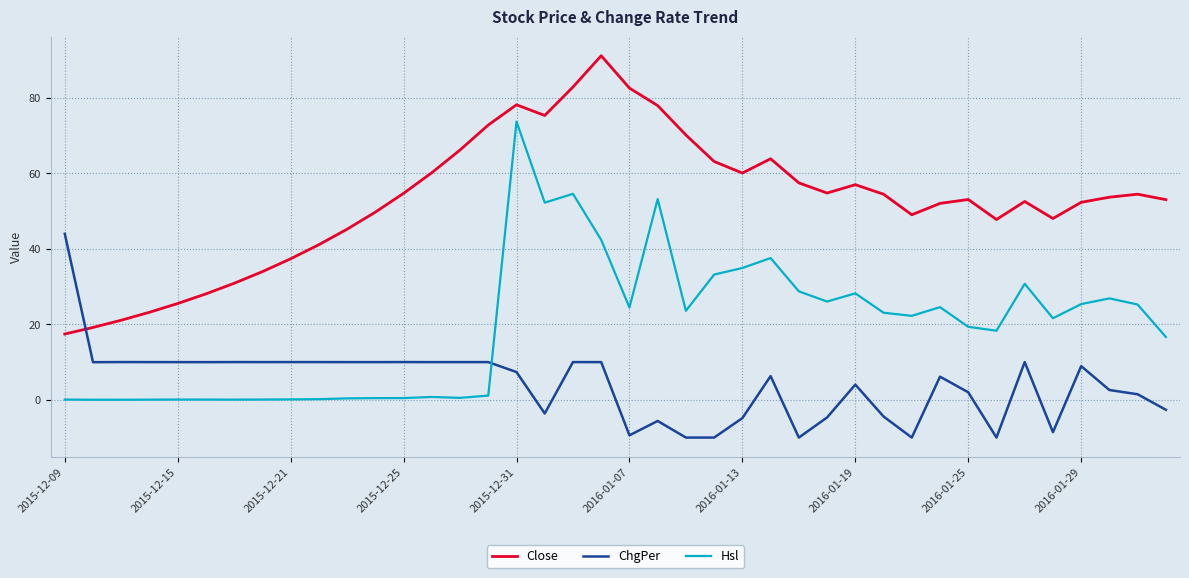

What is the highest value of the Hsl series?

73.7